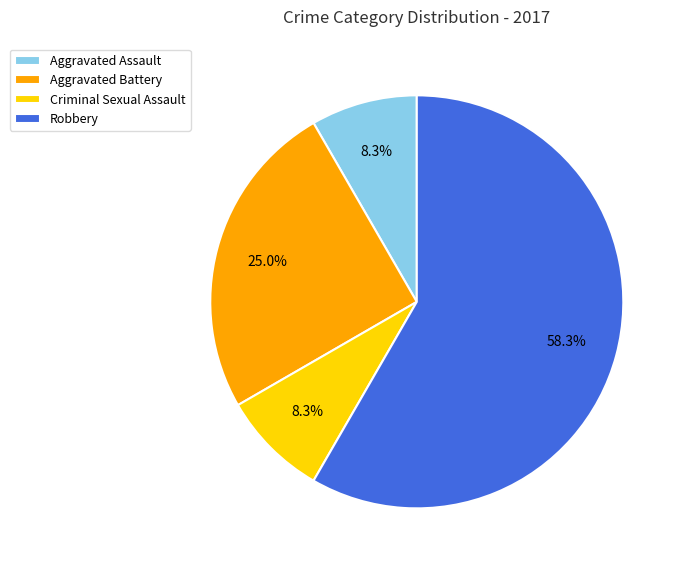

To the nearest percent, what portion does Aggravated Battery represent?

25%